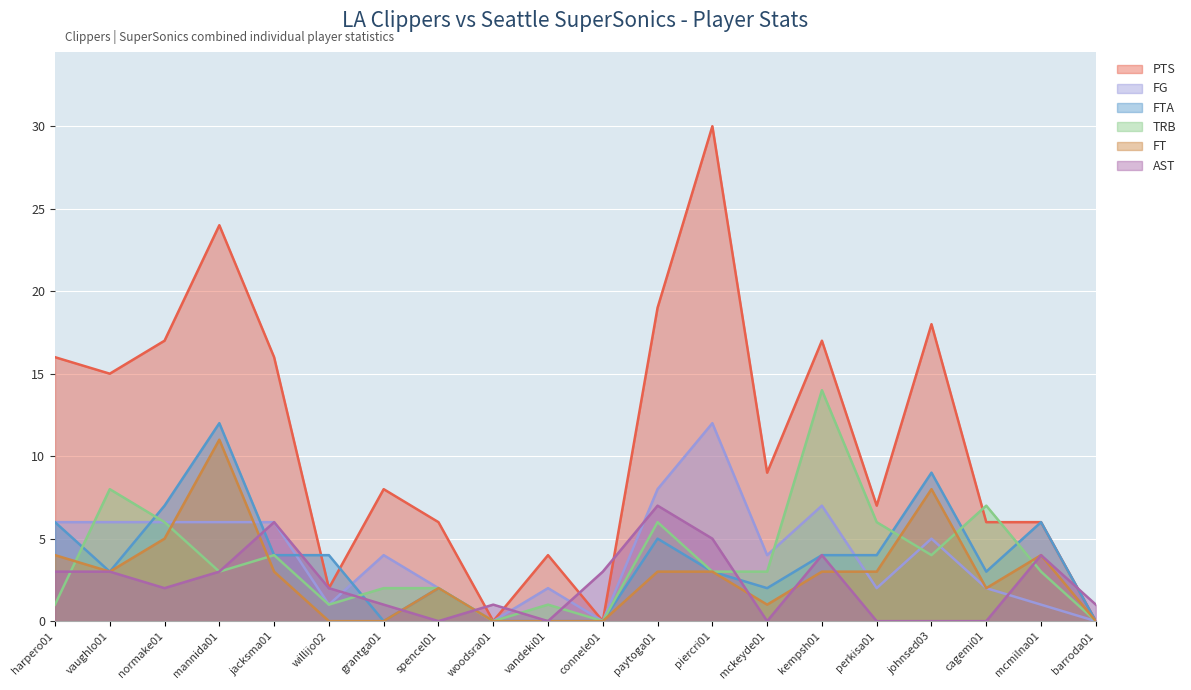

What is the spread (max minus min) of values at mannida01?

21